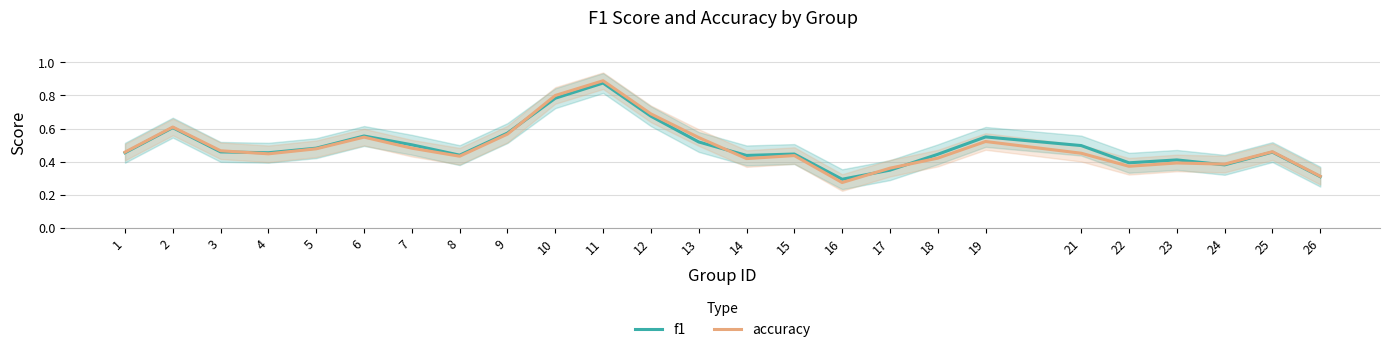

How many accuracy values are between 0 and 1?

25